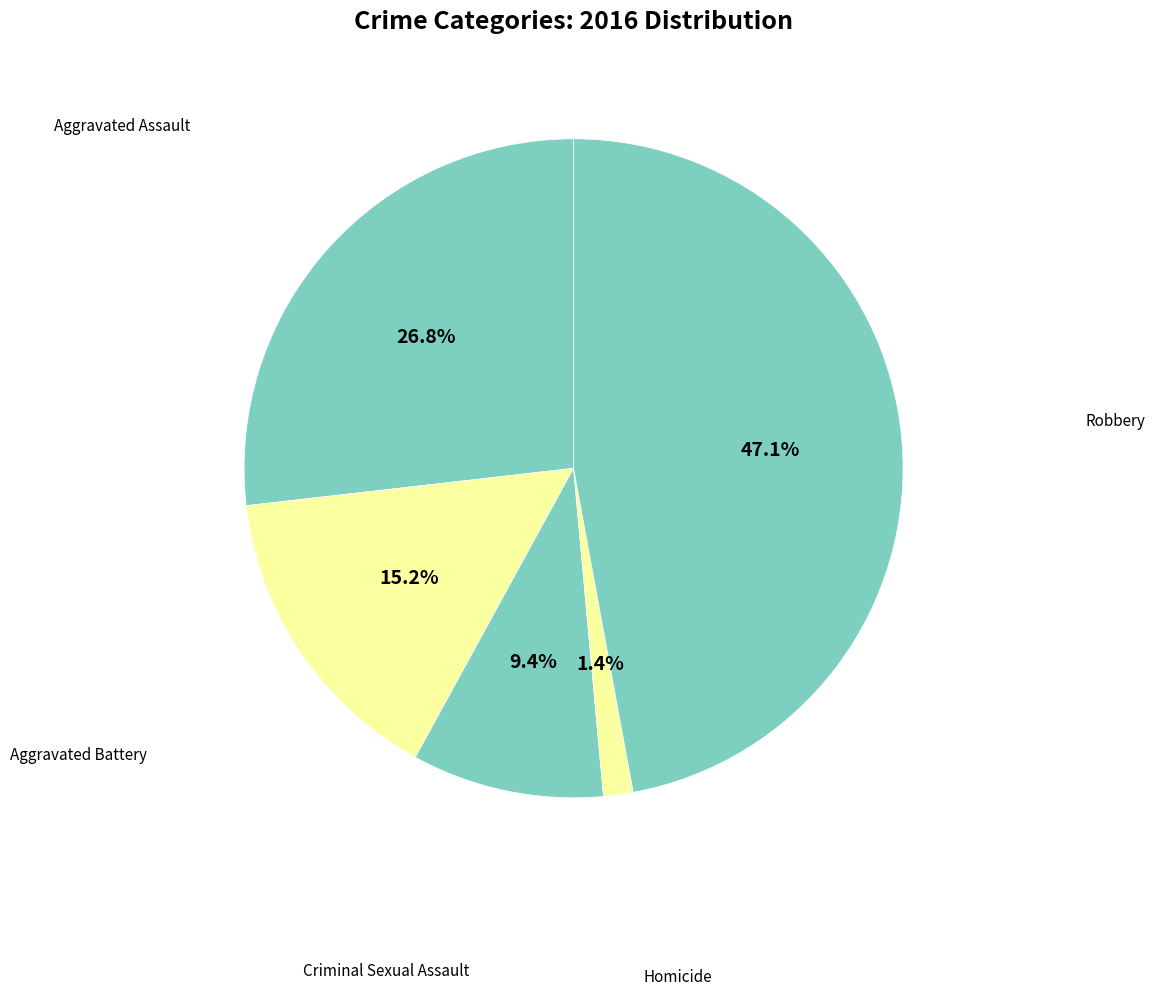

What is the smallest slice in the pie chart?

Homicide